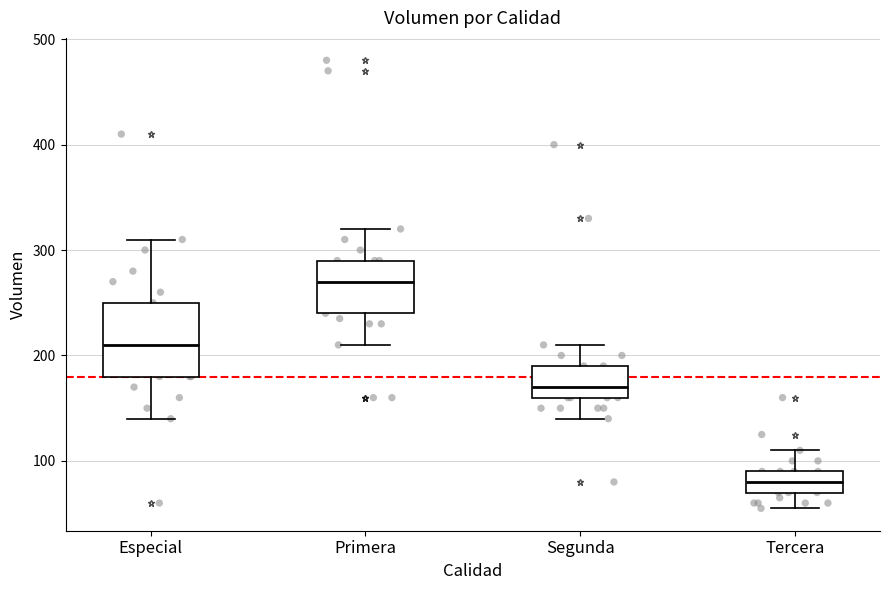

Reading left to right, read every box against the y-axis: the position of its median line, the range the box covers, and the ends of its whiskers. The values are not printed on the chart, so give them approximately, as read against the axis.

Especial: median 210, box 180 to 250, whiskers 140 to 310
Primera: median 270, box 240 to 290, whiskers 210 to 320
Segunda: median 170, box 160 to 190, whiskers 140 to 210
Tercera: median 80, box 70 to 90, whiskers 60 to 110